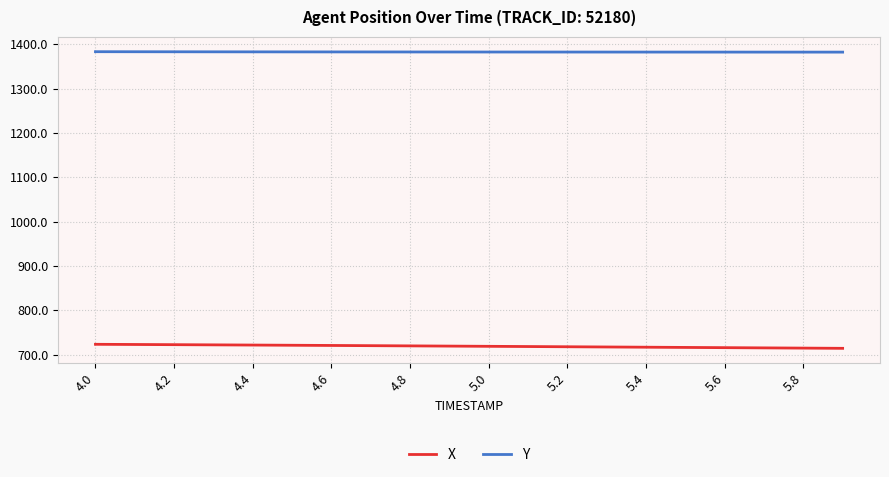

Rank the series by their maximum value, from highest to lowest.

Y, X